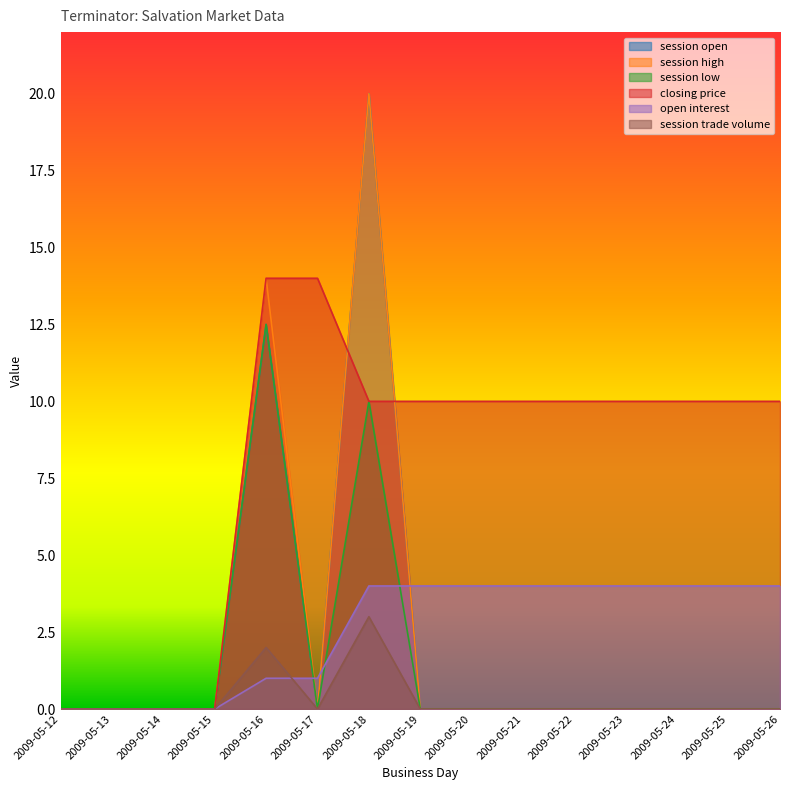

Reading left to right, extract all data points from this chart.

session open: 0.0	0.0	0.0	0.0	12.5	0.0	20.0	0.0	0.0	0.0	0.0	0.0	0.0	0.0	0.0
session high: 0.0	0.0	0.0	0.0	14.0	0.0	20.0	0.0	0.0	0.0	0.0	0.0	0.0	0.0	0.0
session low: 0.0	0.0	0.0	0.0	12.5	0.0	10.0	0.0	0.0	0.0	0.0	0.0	0.0	0.0	0.0
closing price: 0.0	0.0	0.0	0.0	14.0	14.0	10.0	10.0	10.0	10.0	10.0	10.0	10.0	10.0	10.0
open interest: 0.0	0.0	0.0	0.0	1.0	1.0	4.0	4.0	4.0	4.0	4.0	4.0	4.0	4.0	4.0
session trade volume: 0.0	0.0	0.0	0.0	2.0	0.0	3.0	0.0	0.0	0.0	0.0	0.0	0.0	0.0	0.0